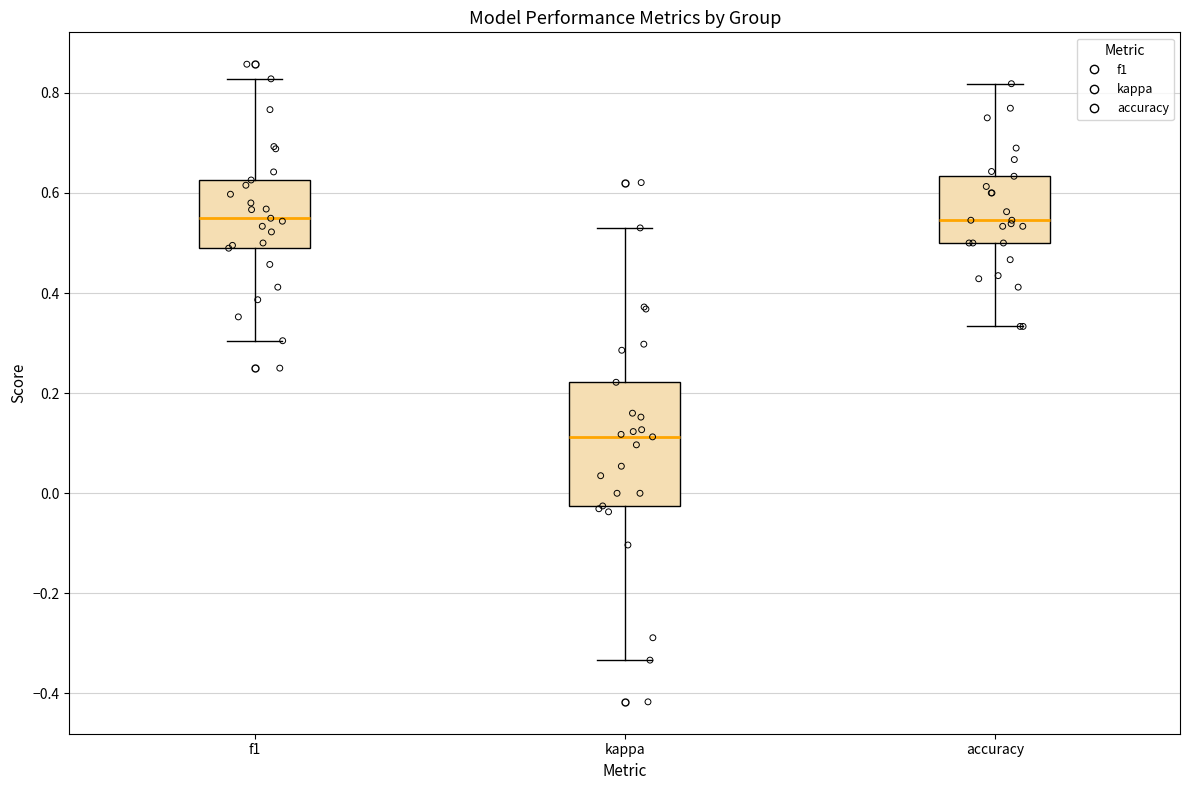

Reading left to right, transcribe this box plot: for each box, give where its median line is, the range the box spans, and where its two whiskers end, as read against the y-axis. The values are not printed on the chart, so give them approximately, as read against the axis.

f1: median 0.54, box 0.48 to 0.62, whiskers 0.30 to 0.82
kappa: median 0.12, box -0.02 to 0.22, whiskers -0.34 to 0.54
accuracy: median 0.54, box 0.50 to 0.64, whiskers 0.34 to 0.82